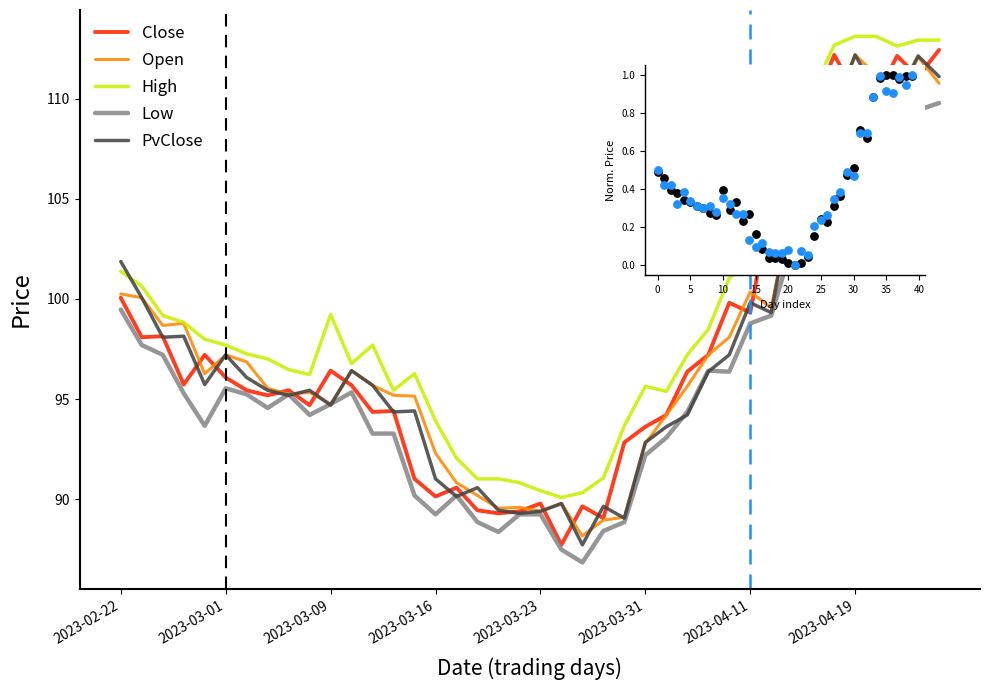

At which category is the sum across all series the highest?

38